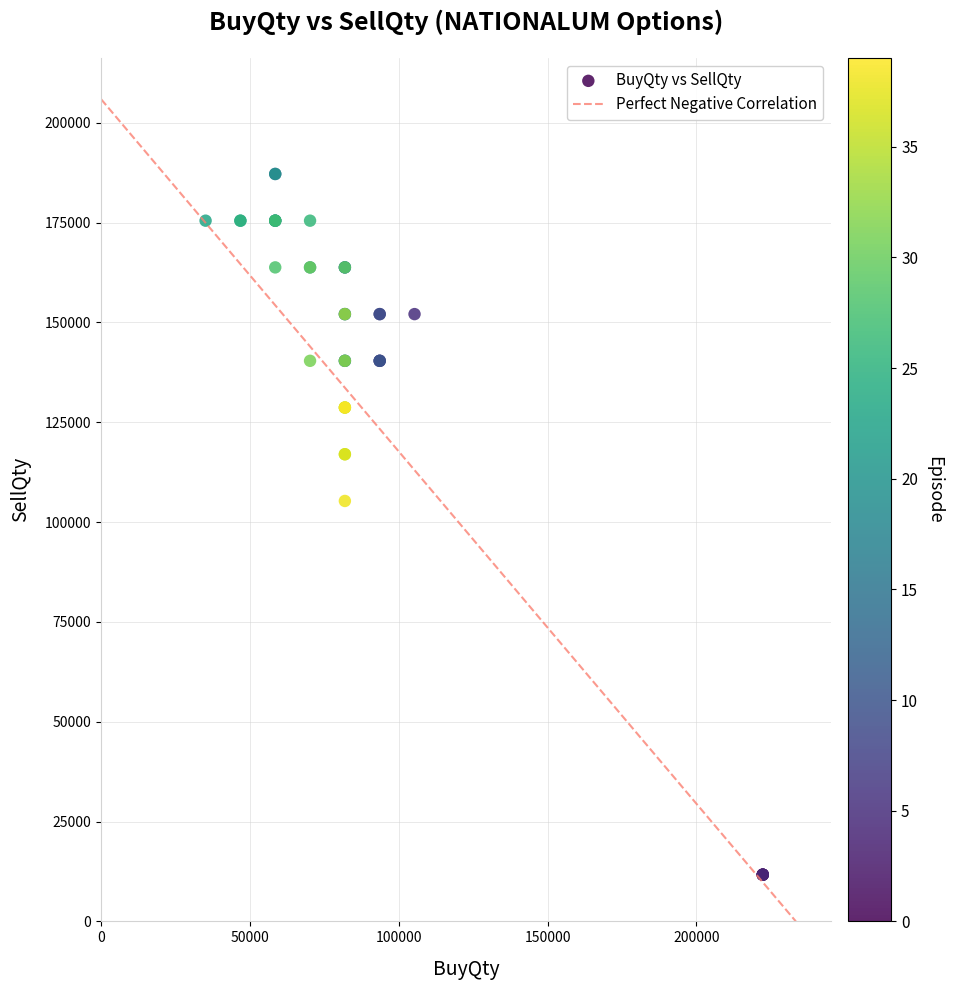

What Y value in the scatter plot is closest to 99450?

105300